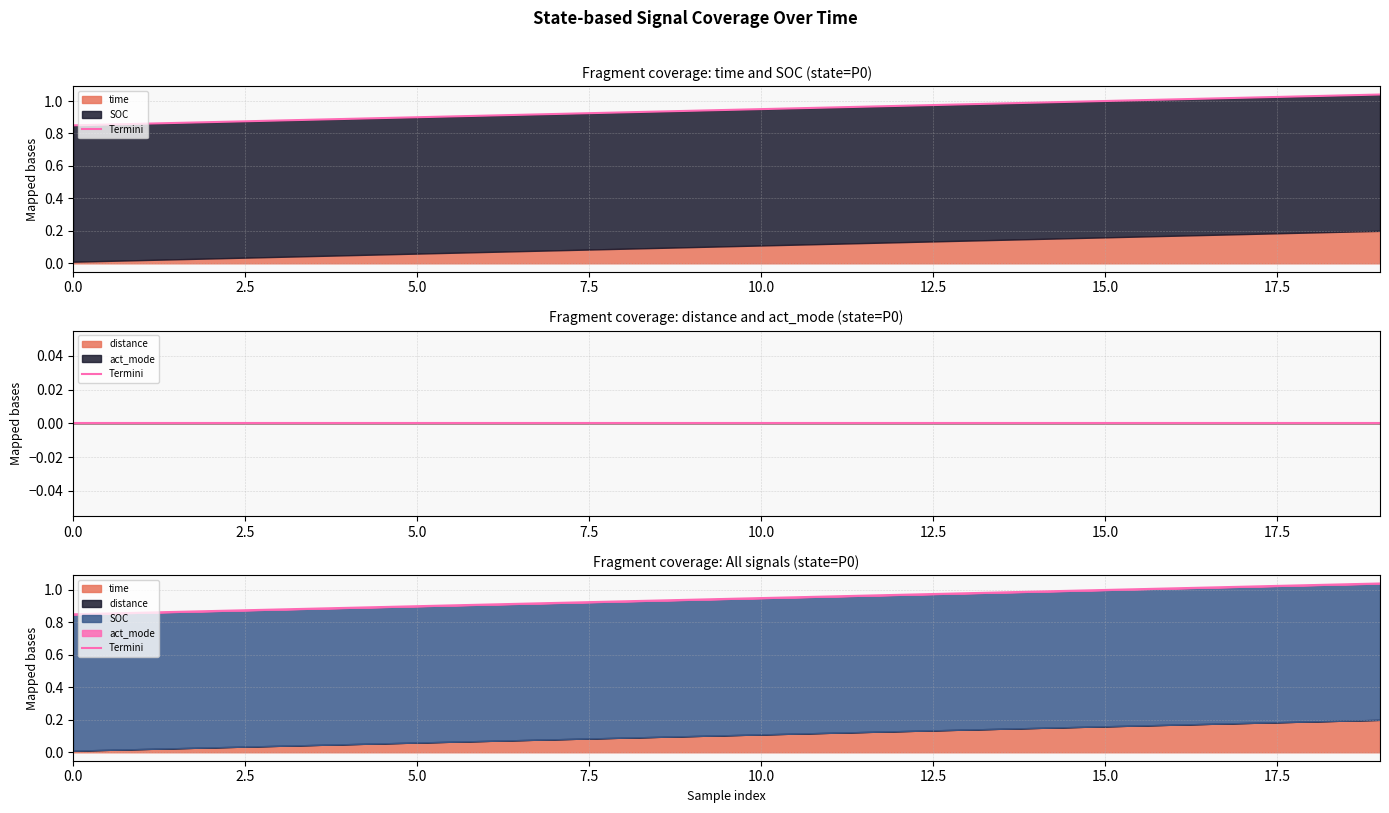

What is the greatest value displayed?

1.0